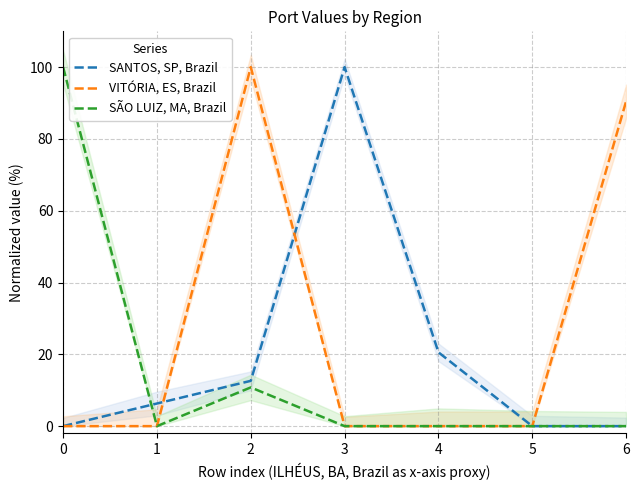

Which category has the highest value across all series?

3